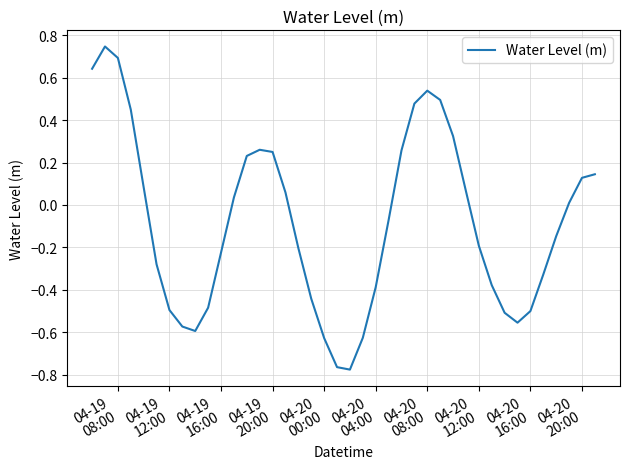

Does the chart have visible grid lines?

Yes